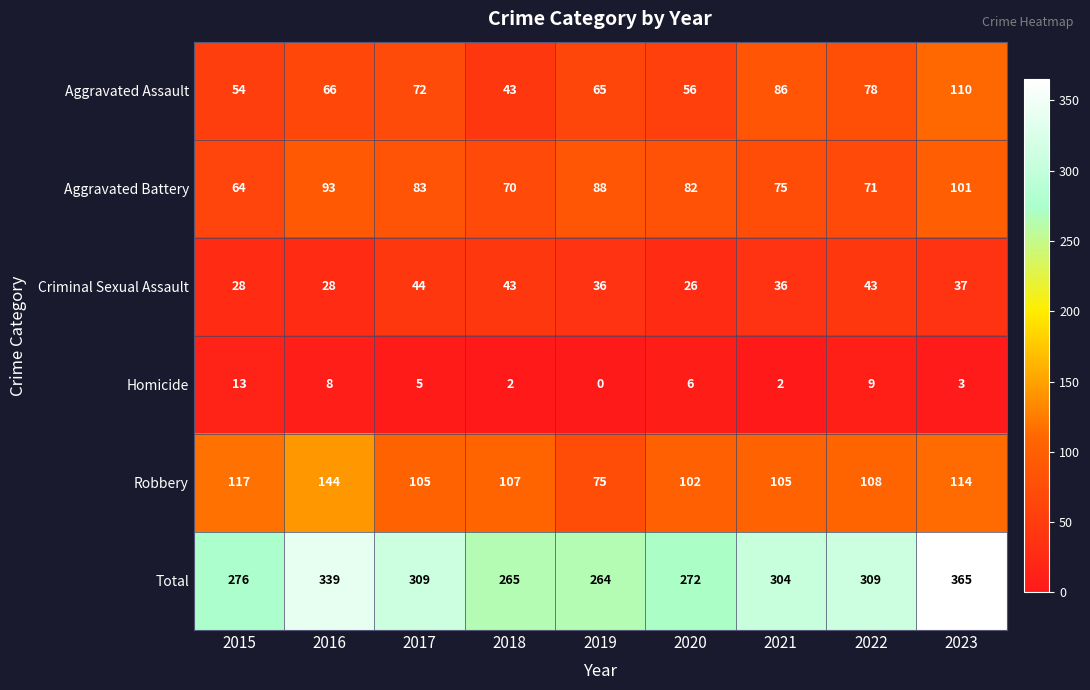

What is the difference between the highest and lowest values at 2019?

264